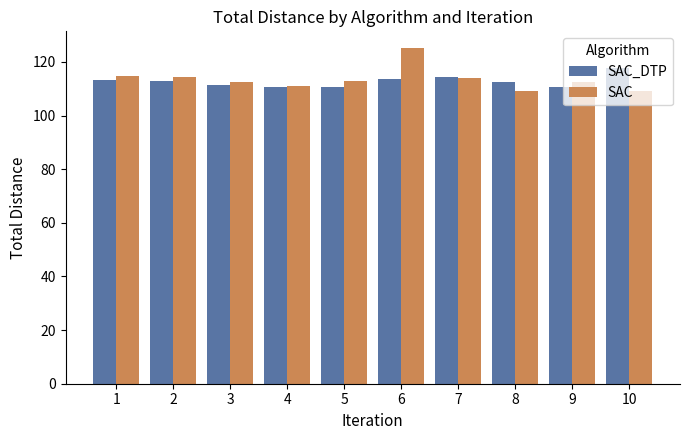

What is the greatest value displayed?

125.2